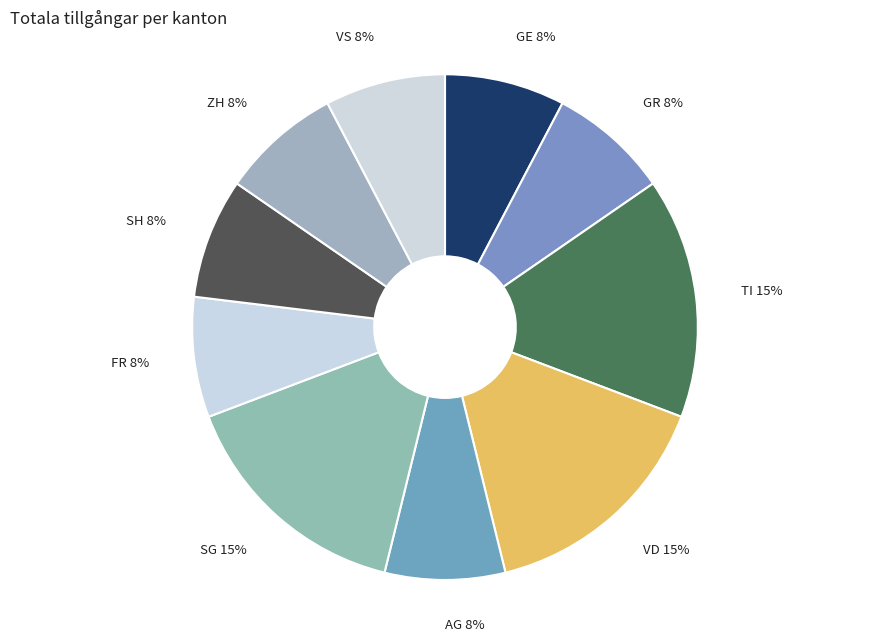

To the nearest percent, what is the combined percentage of AG and VD?

23%